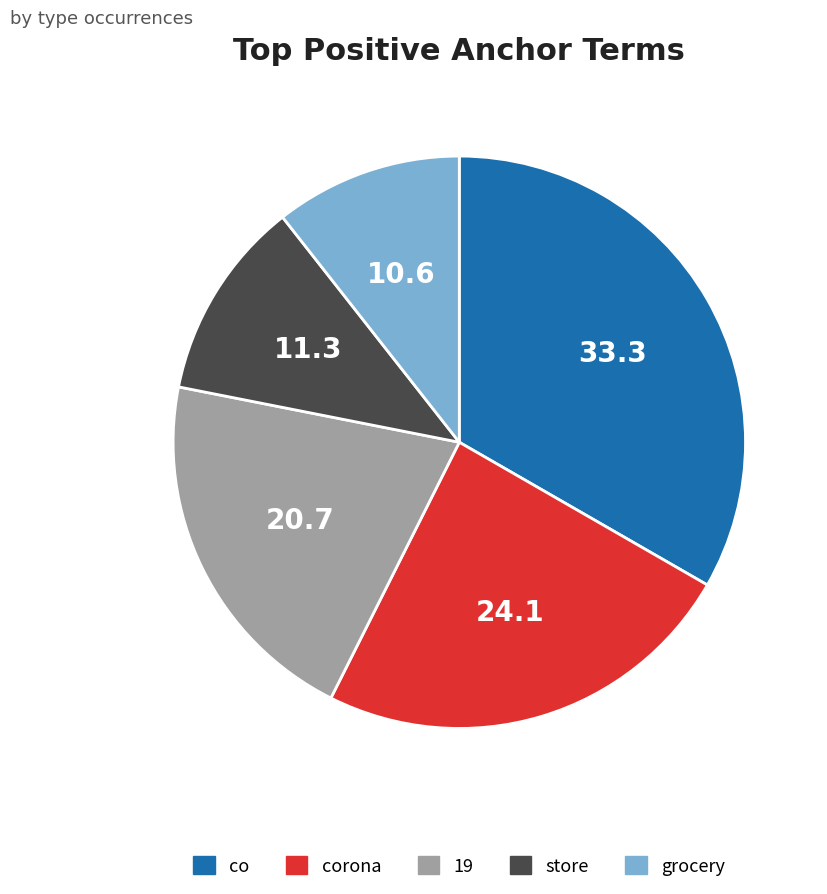

Combined, do 19 and store account for over 50%?

No